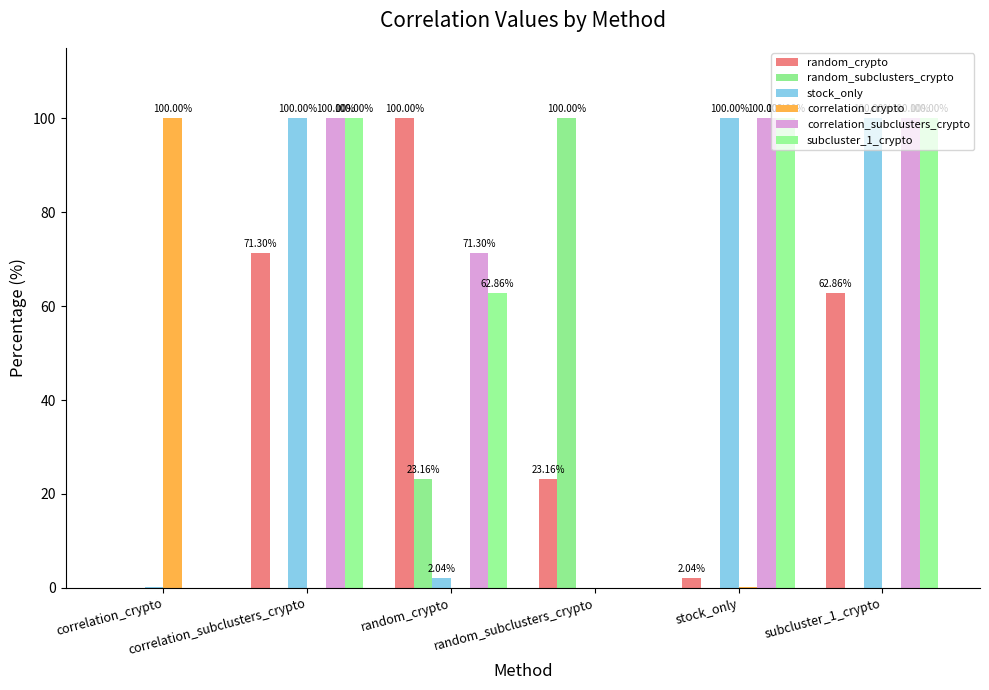

How many categories are shown in the chart?

6